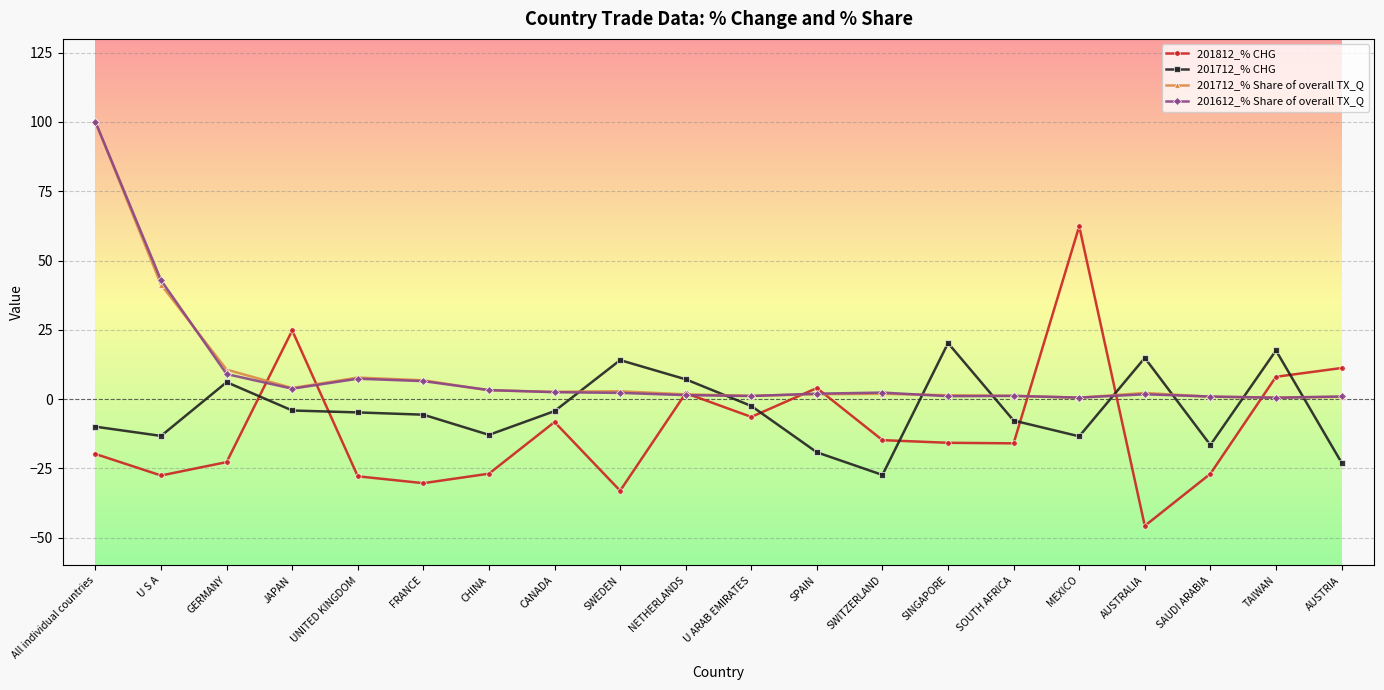

True or false: 201812_% CHG has more than 1 interior local peaks.

True